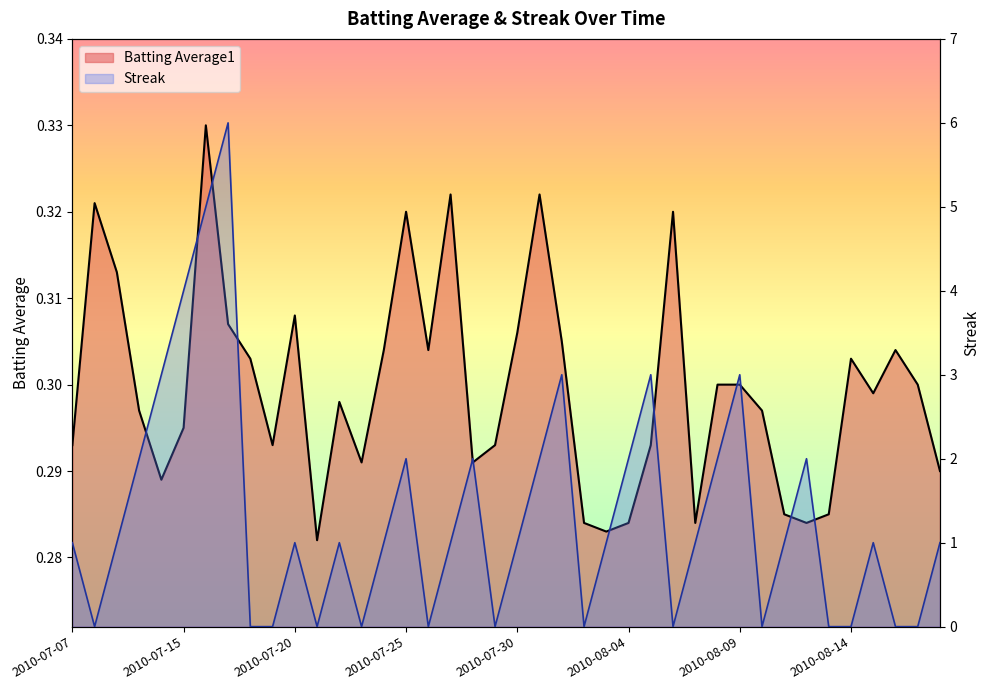

What are all the series names shown in the legend?

Batting Average1, Streak